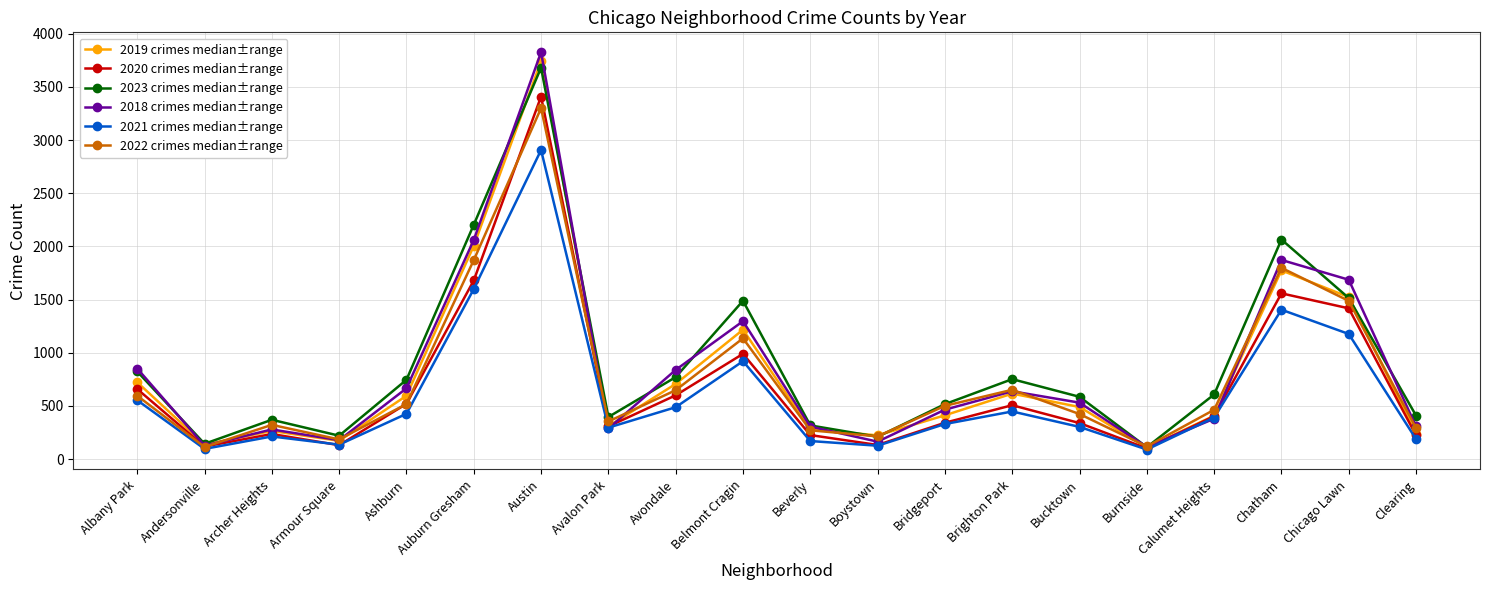

Which series ends up on top after the final intersection of 2022 crimes median±range and 2023 crimes median±range?

2023 crimes median±range